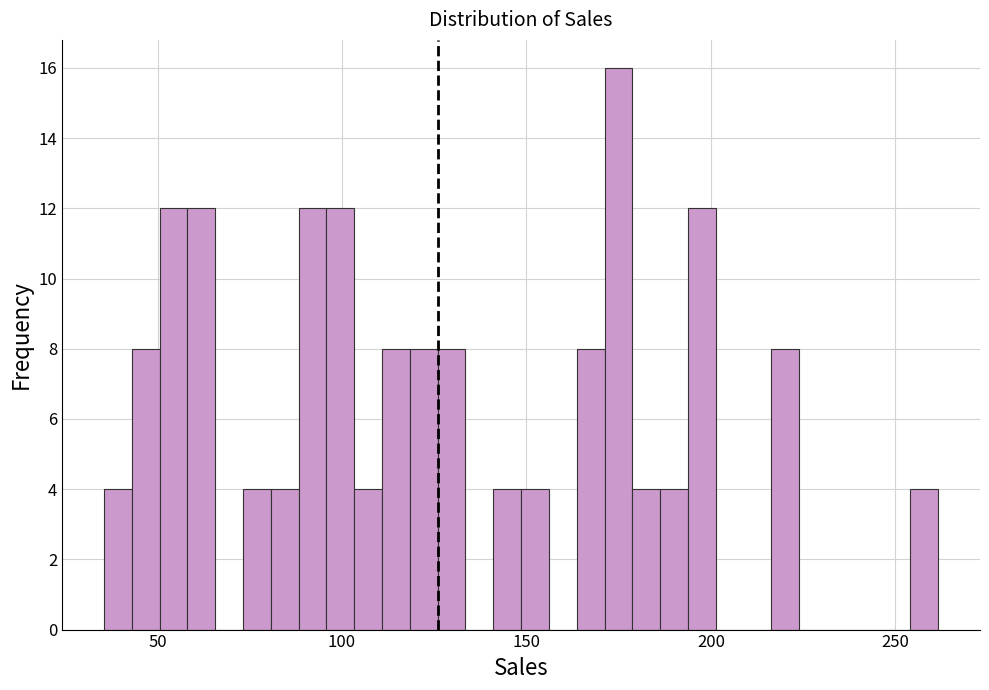

Read against the x-axis, roughly where is the centre of the tallest bar?

175